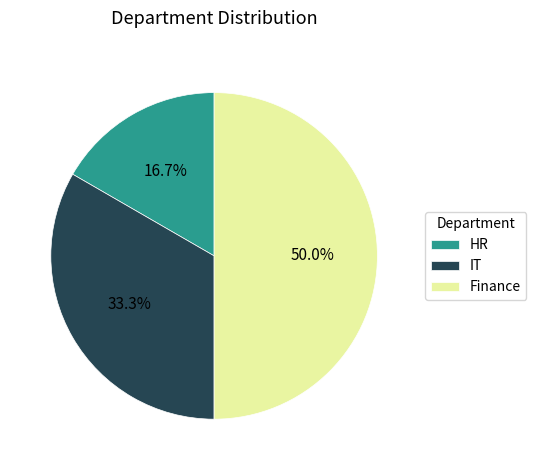

Does IT represent more than half of the total?

No